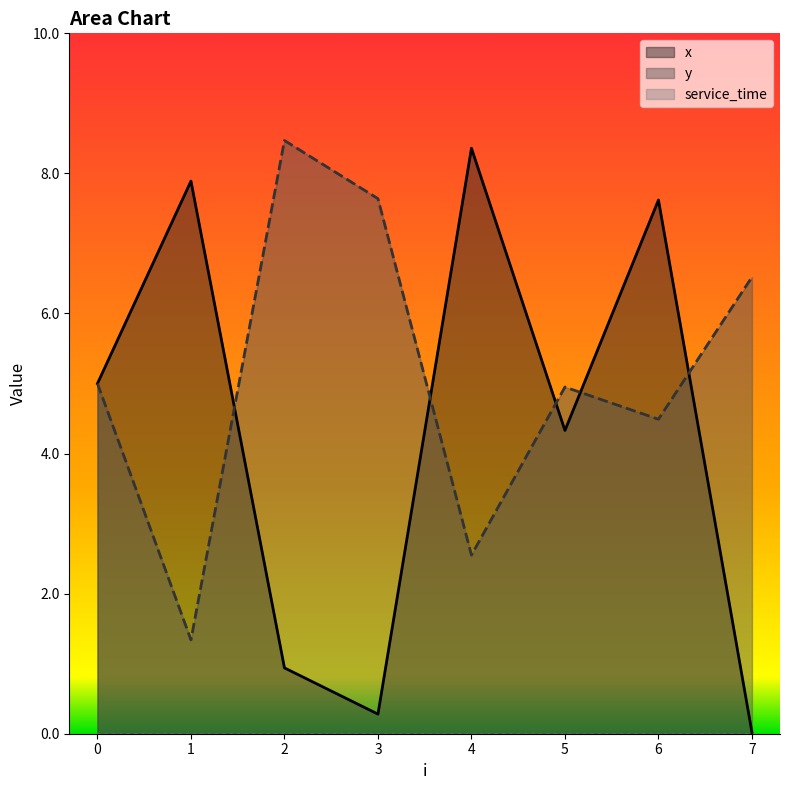

How many interior local peaks does the x series have?

3